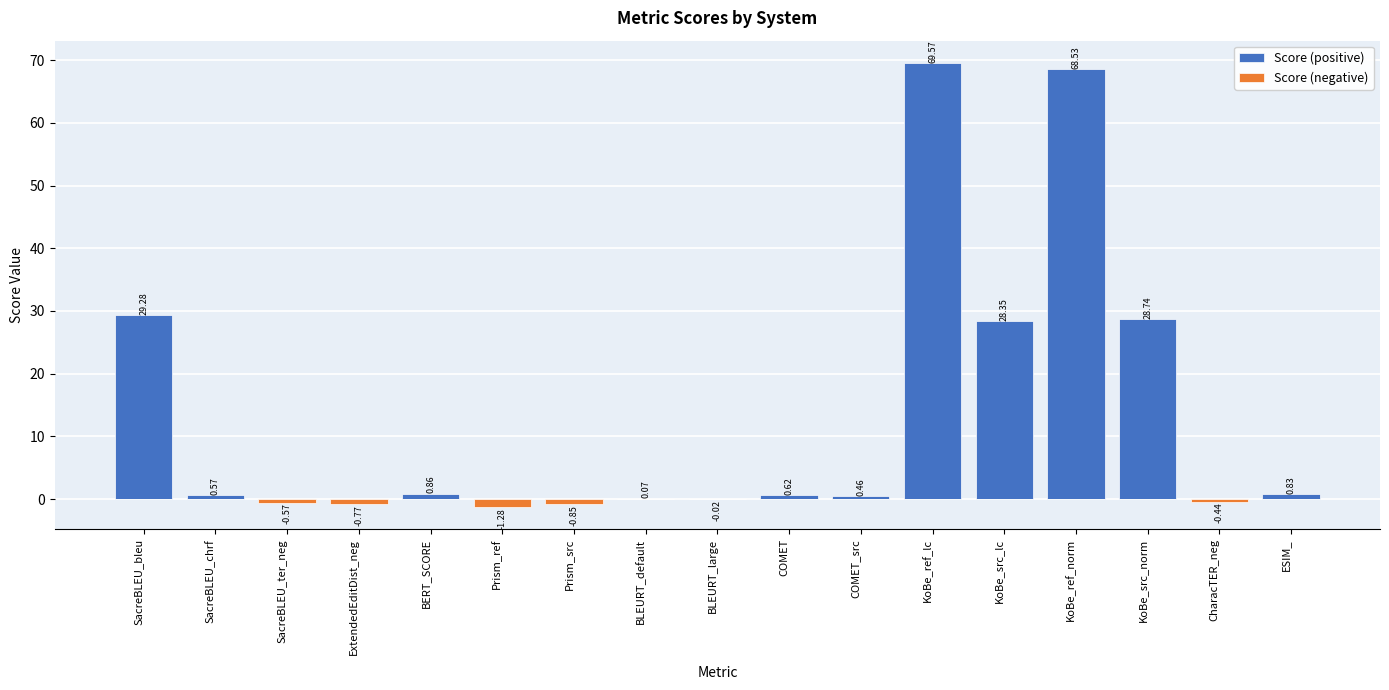

What position from the right is KoBe_src_norm?

3